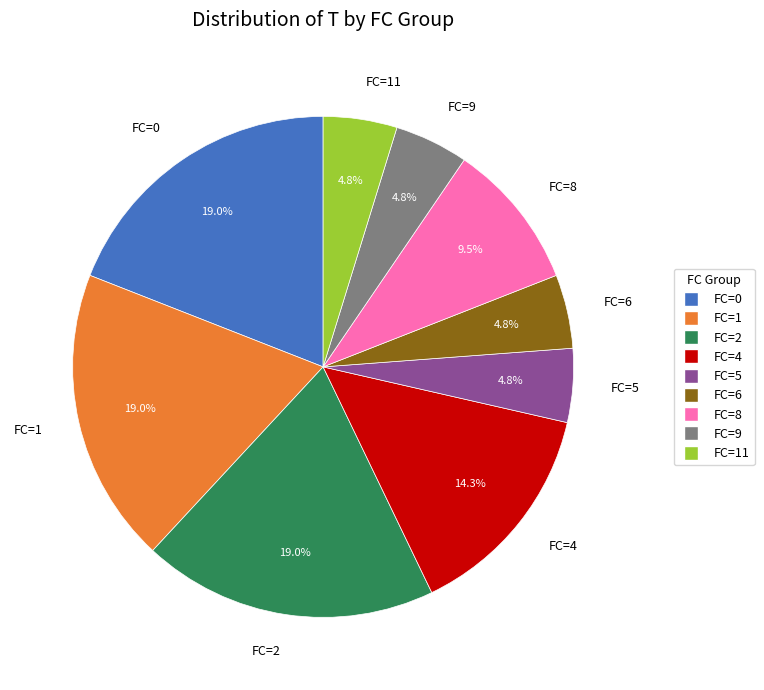

Approximately how many times larger is the value at FC=2 compared to FC=6?

4.0